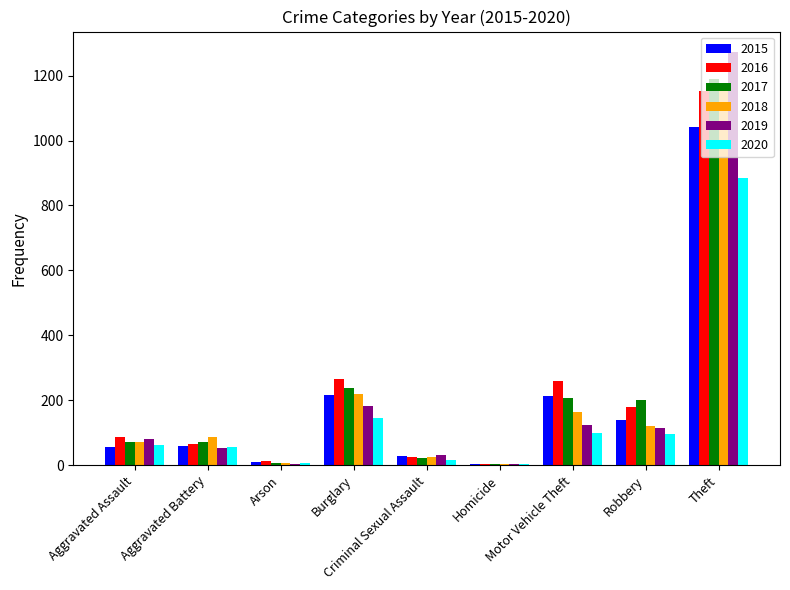

What is the sum of all 2016 values?

2050